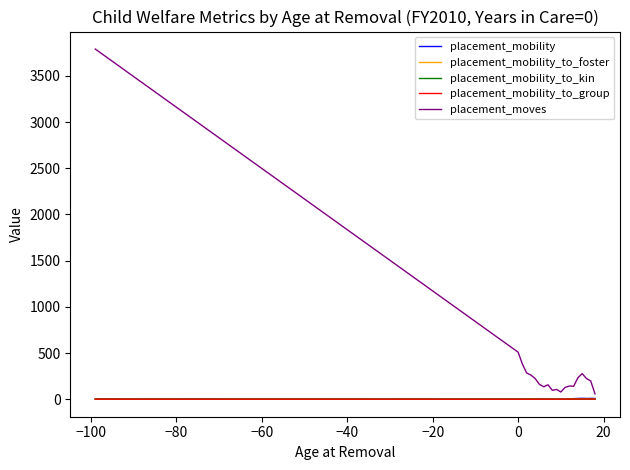

What is the maximum value shown in the chart?

3790.0